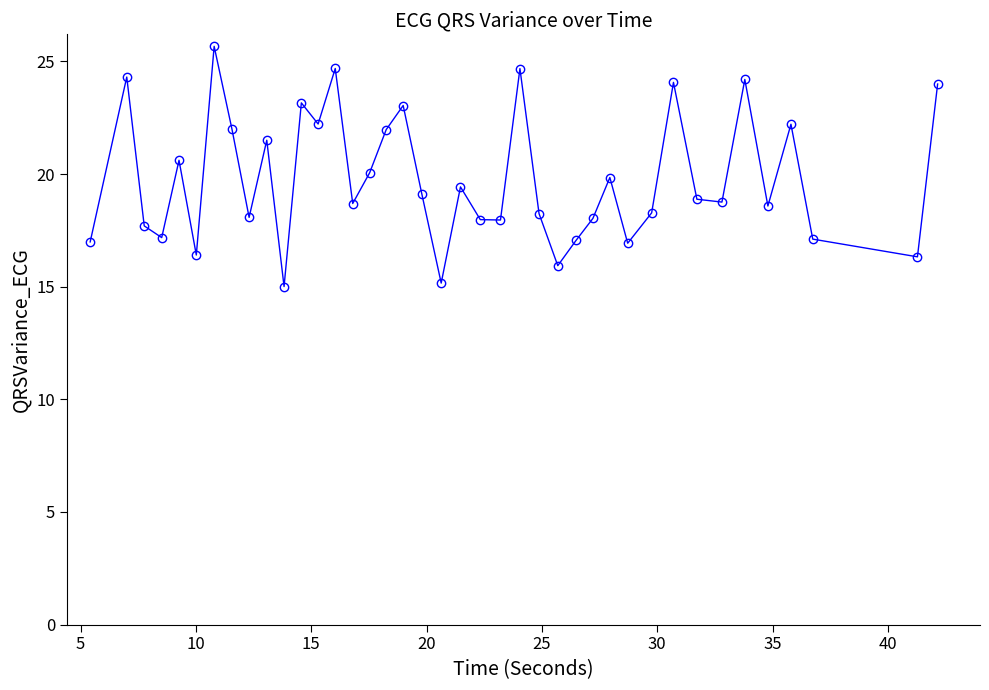

How many data points does each series have?

40